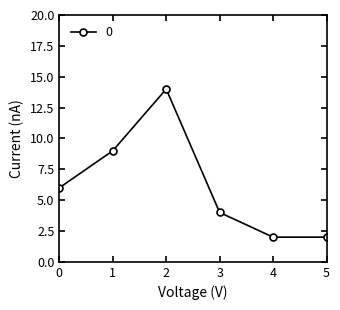

What is the difference between the maximum and minimum values?

12